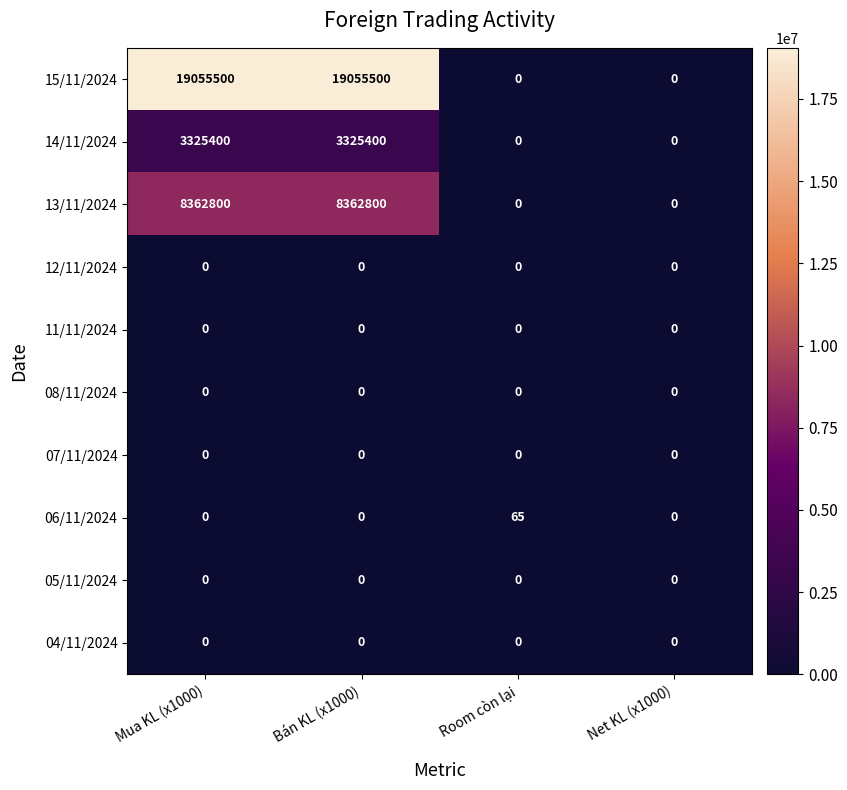

Which series has the widest spread of values?

15/11/2024